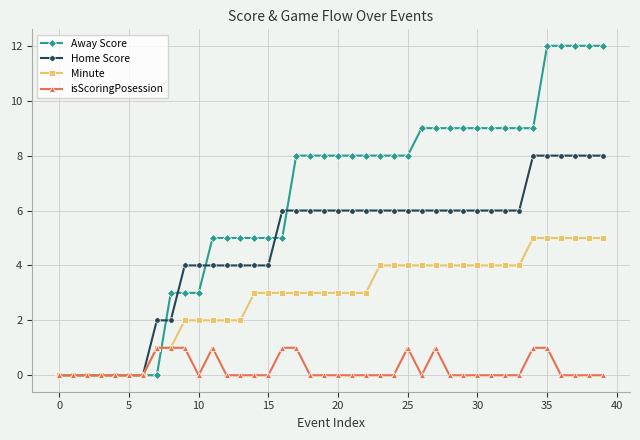

What is the maximum value for Minute?

5